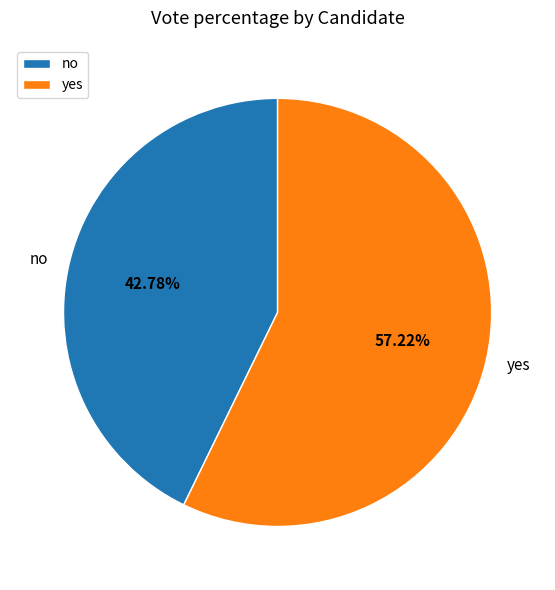

To the nearest percent, what is the average slice percentage?

50%